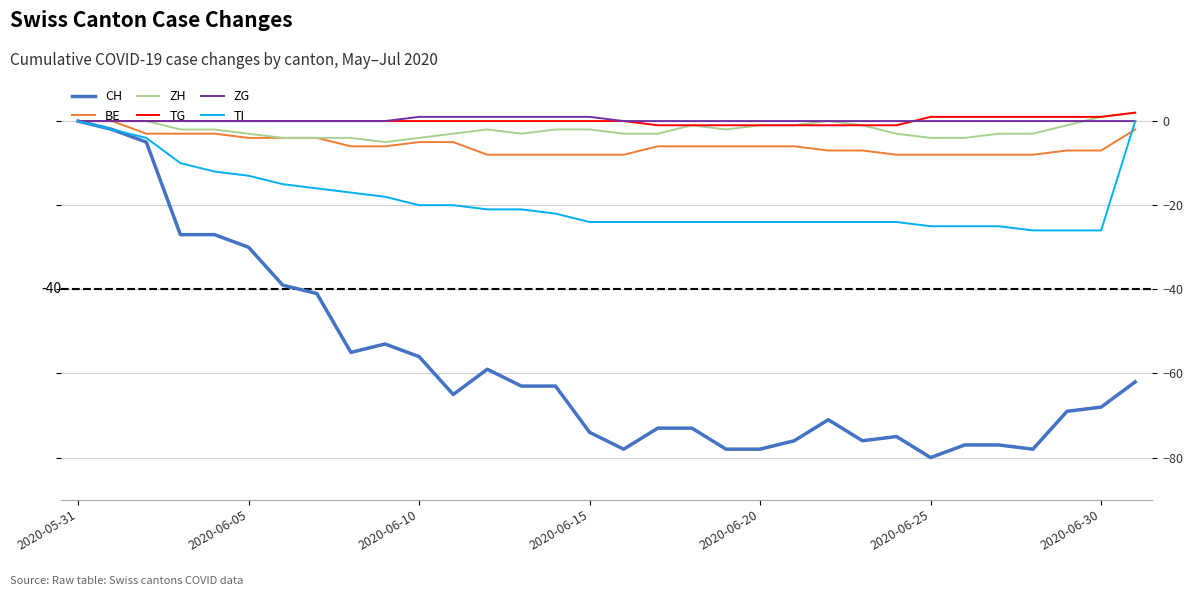

What is the sum of all ZH values?

-67